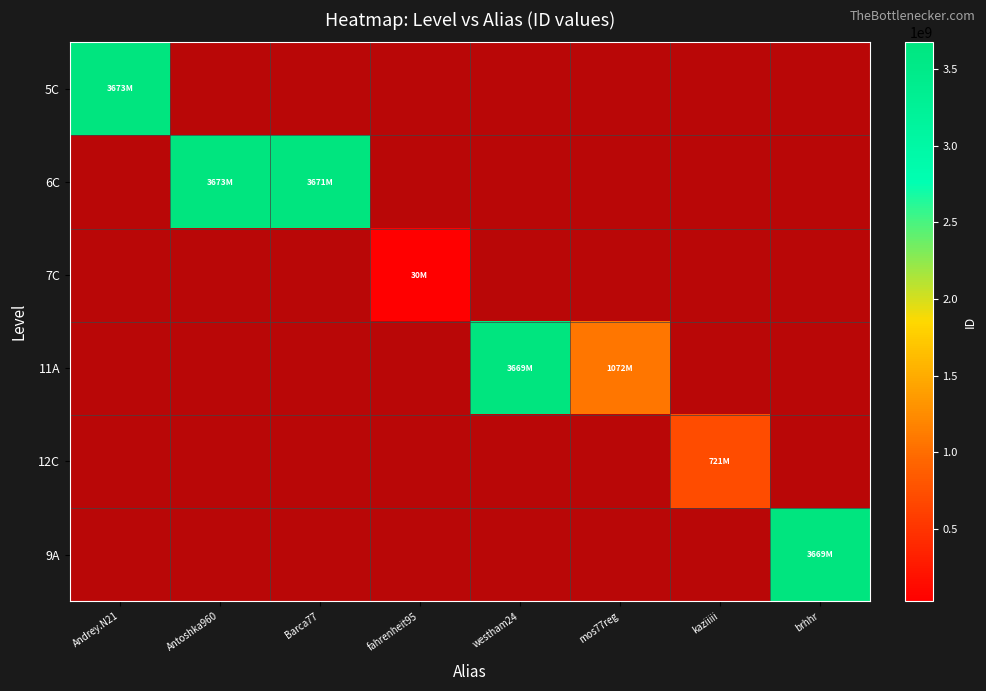

What is the approximate value of 11A at mos77reg?

1072170142.0